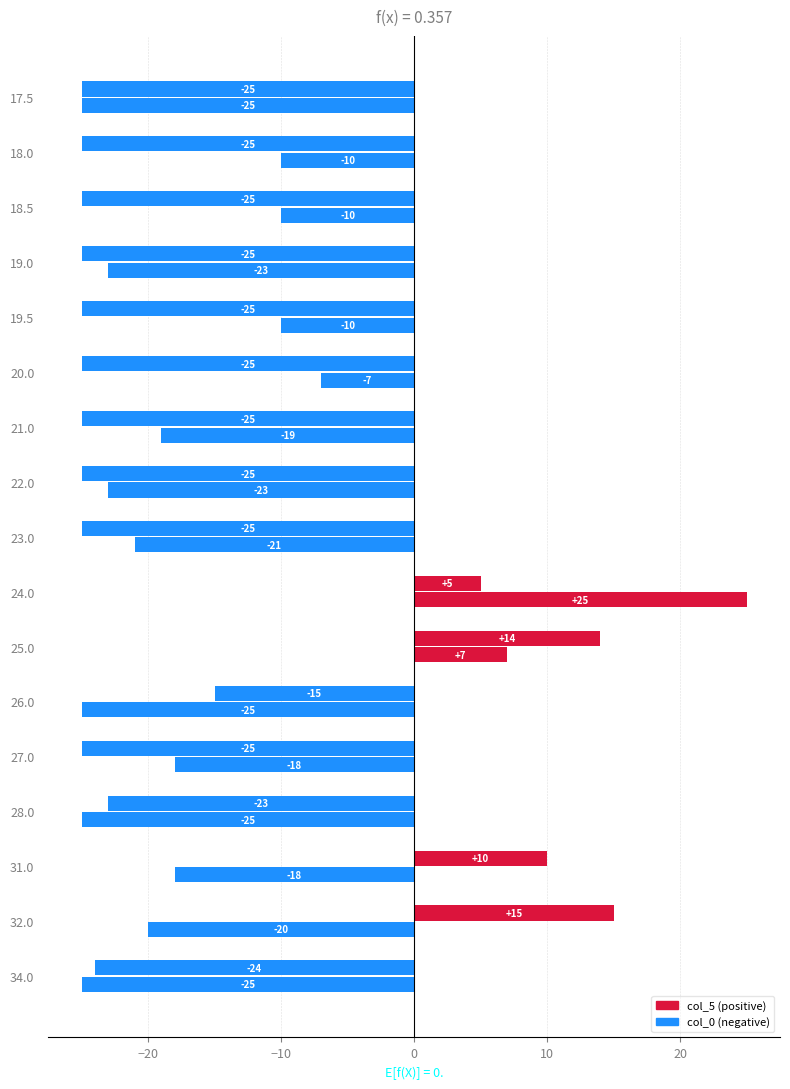

Count the number of data series in this chart.

2